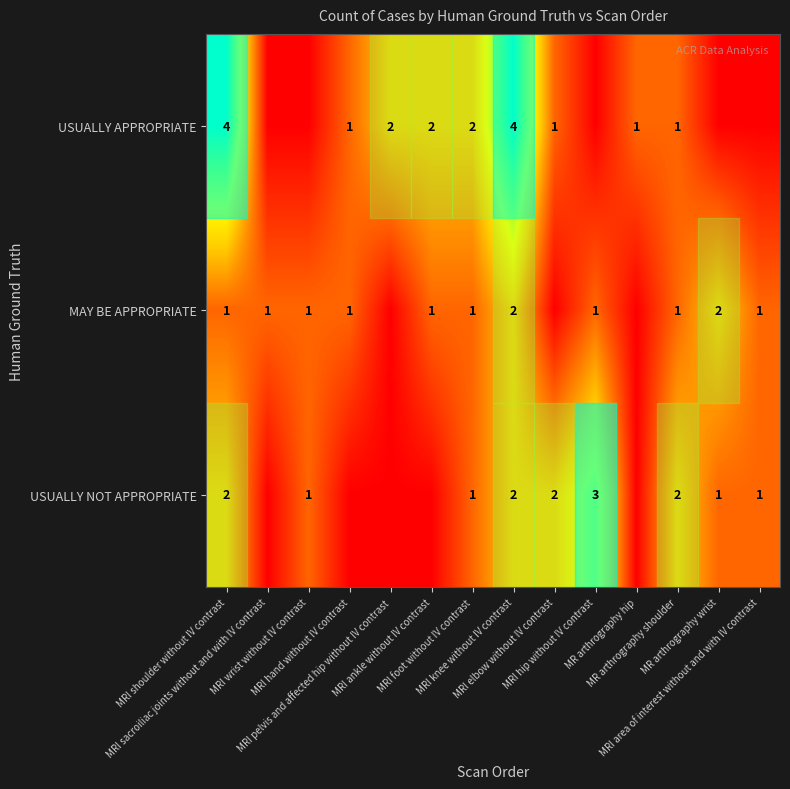

Where is USUALLY APPROPRIATE nearest to the value 2?

MRI pelvis and affected hip without IV contrast